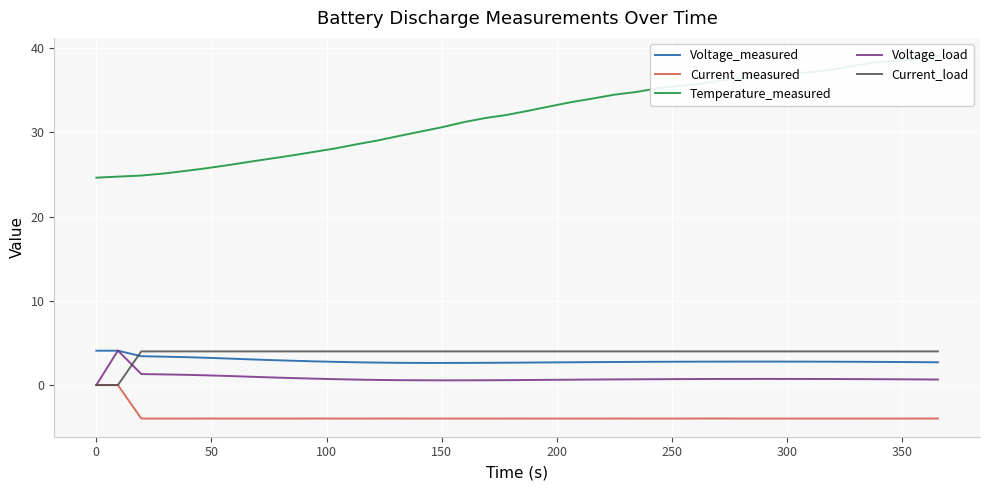

Is this an area chart (filled region under the line)?

No